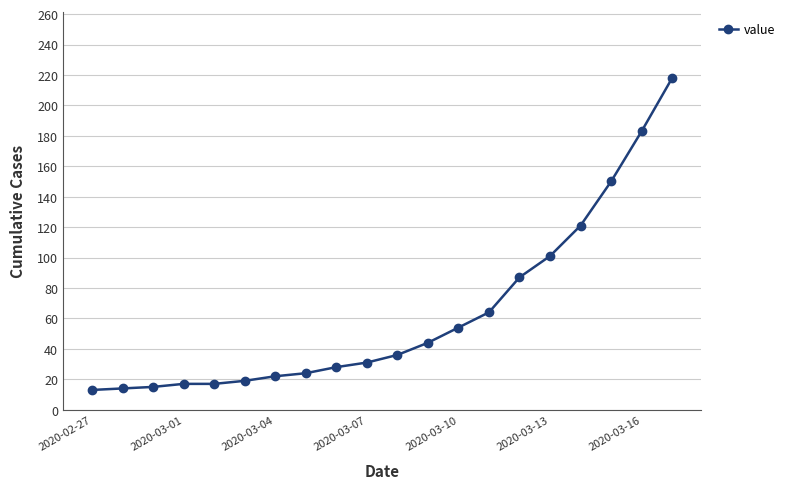

What is the value of the 5th point from the left?

17